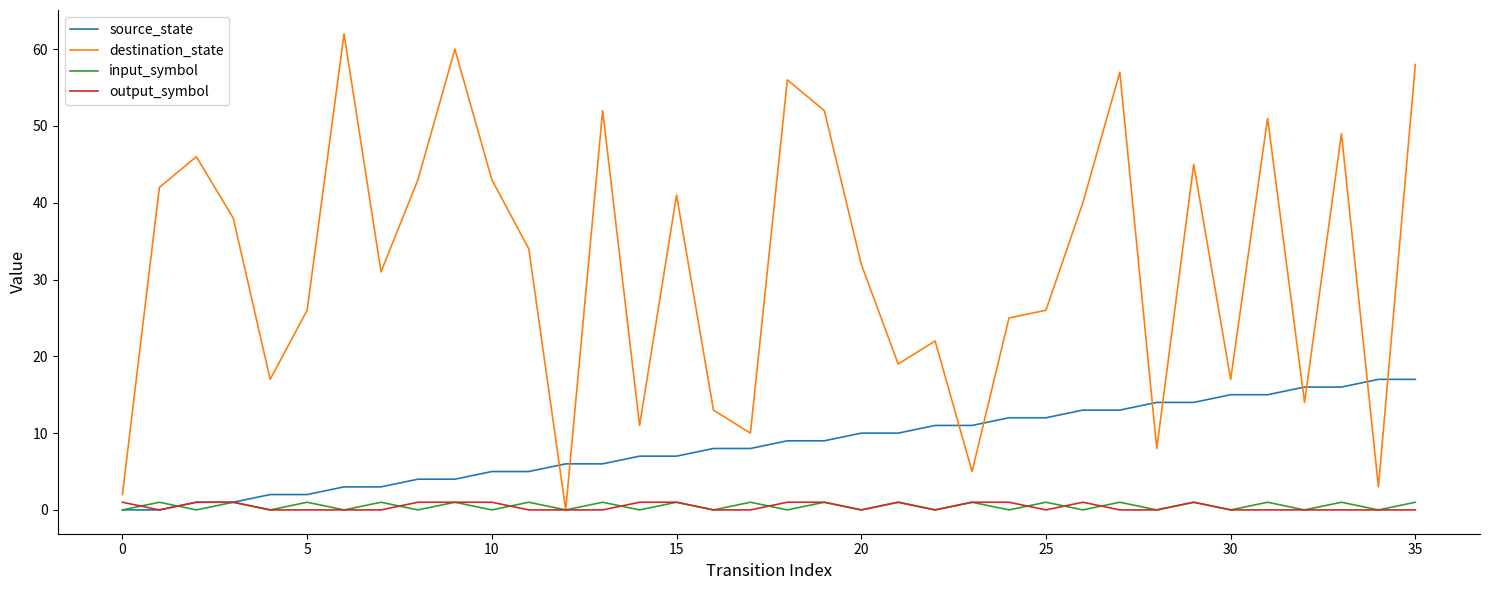

How many lines are shown in the chart?

4